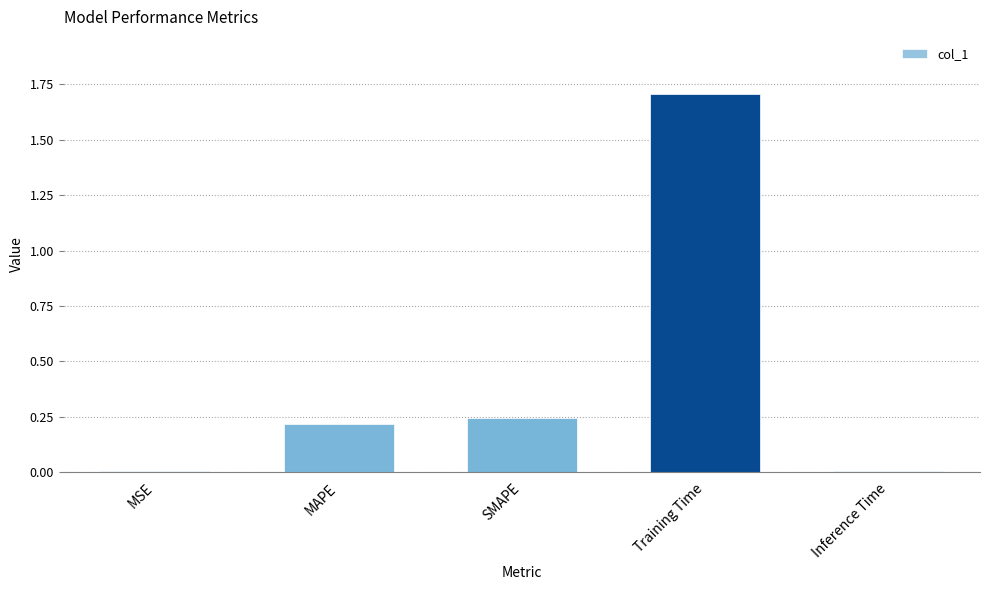

What is the sum of all values?

2.2